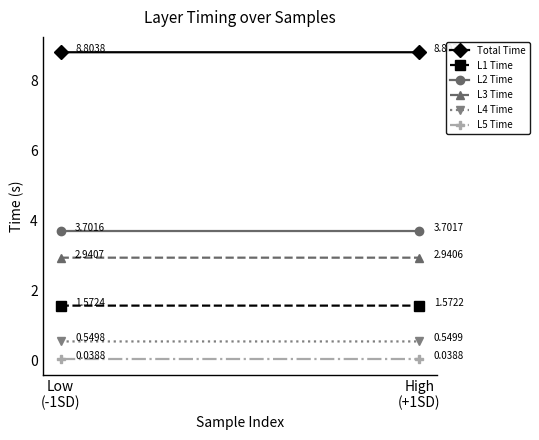

Rank the series at Low
(-1SD) from lowest to highest value.

L5 Time, L4 Time, L1 Time, L3 Time, L2 Time, Total Time